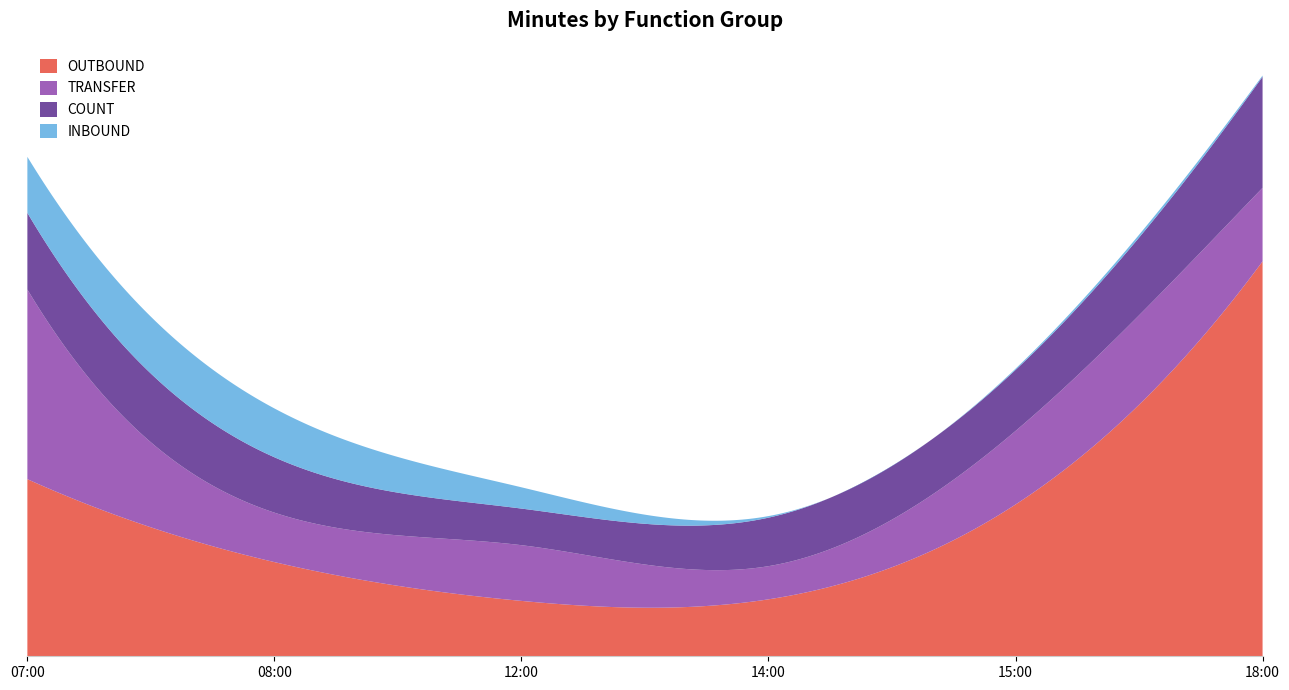

Reading right to left, list all the values displayed in this chart.

OUTBOUND: 18:00=1262	15:00=485	14:00=182	12:00=177	08:00=301	07:00=566
TRANSFER: 18:00=235	15:00=235	14:00=106	12:00=178	08:00=158	07:00=606
COUNT: 18:00=355	15:00=195	14:00=155	12:00=117	08:00=177	07:00=245
INBOUND: 18:00=4	15:00=4	14:00=5	12:00=68	08:00=156	07:00=179